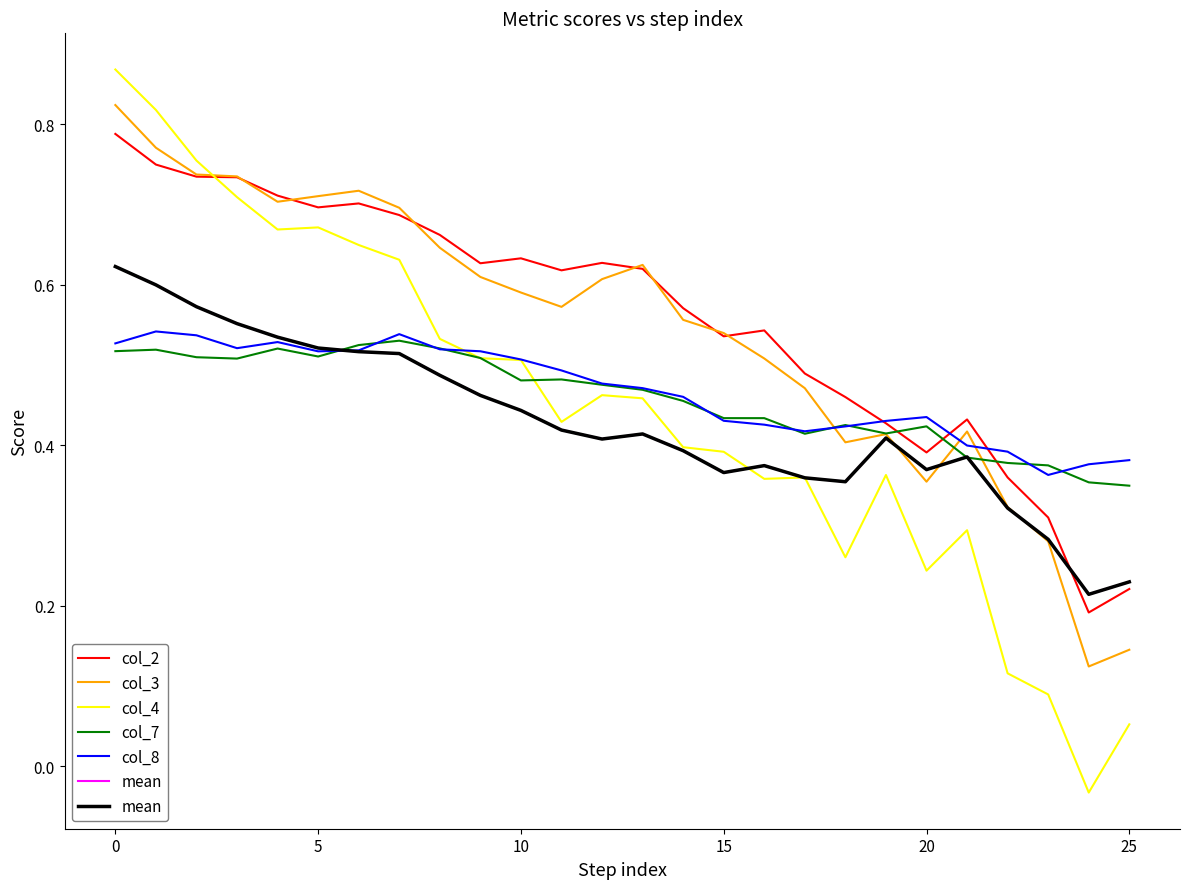

At 21, list the series in order from smallest to largest.

col_4, col_7, mean, col_8, col_3, col_2